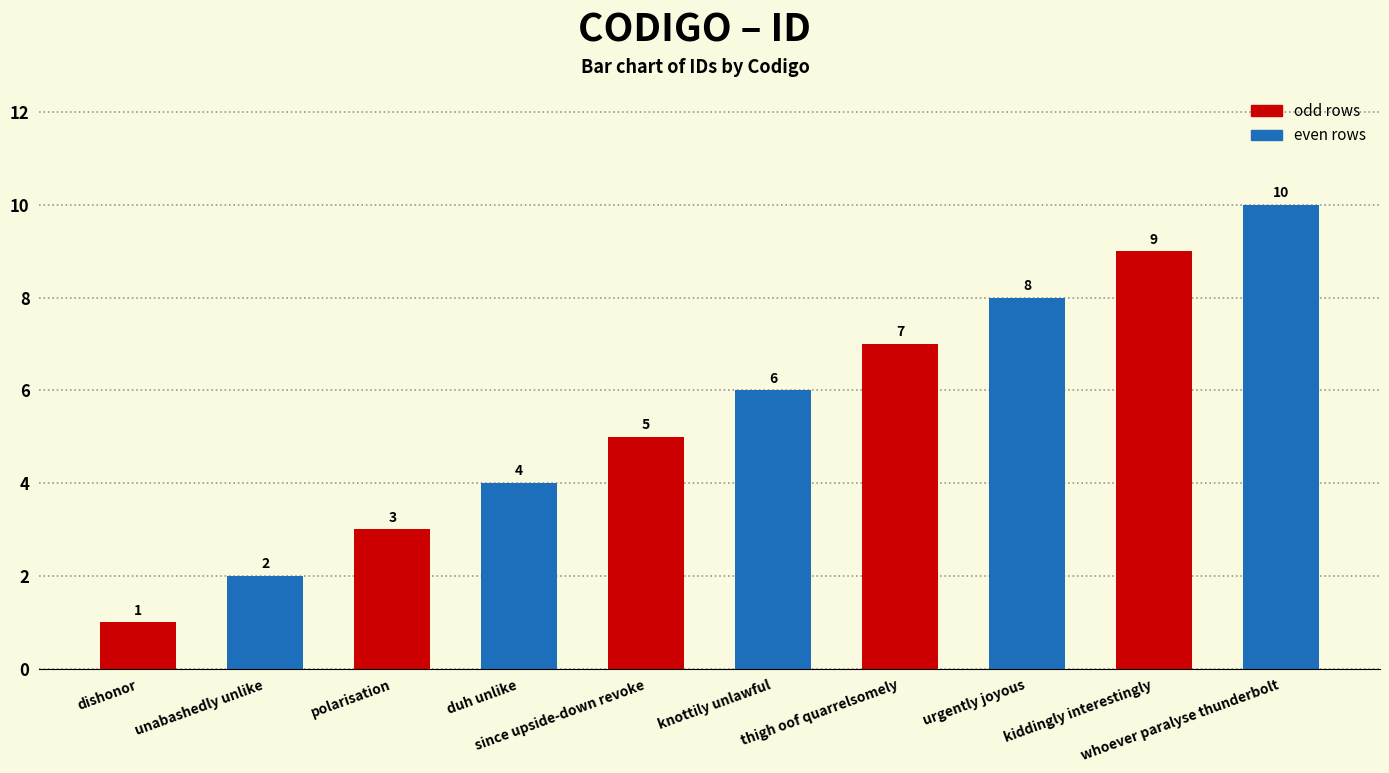

What is the maximum value shown in the chart?

10